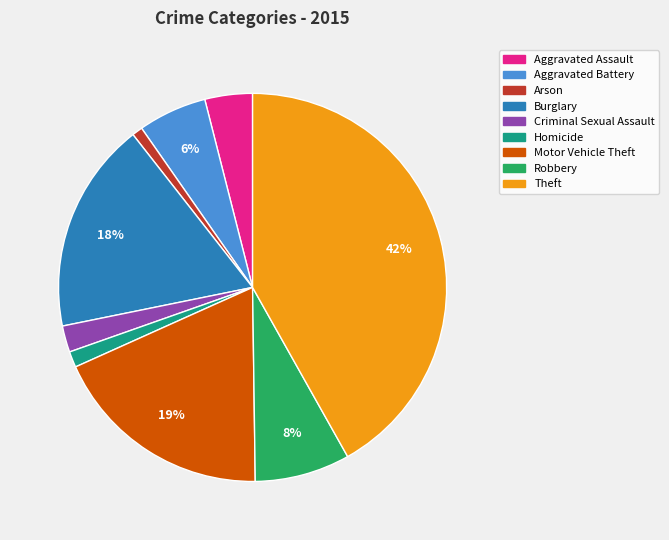

To the nearest percent, what percentage of the pie is Aggravated Battery?

6%